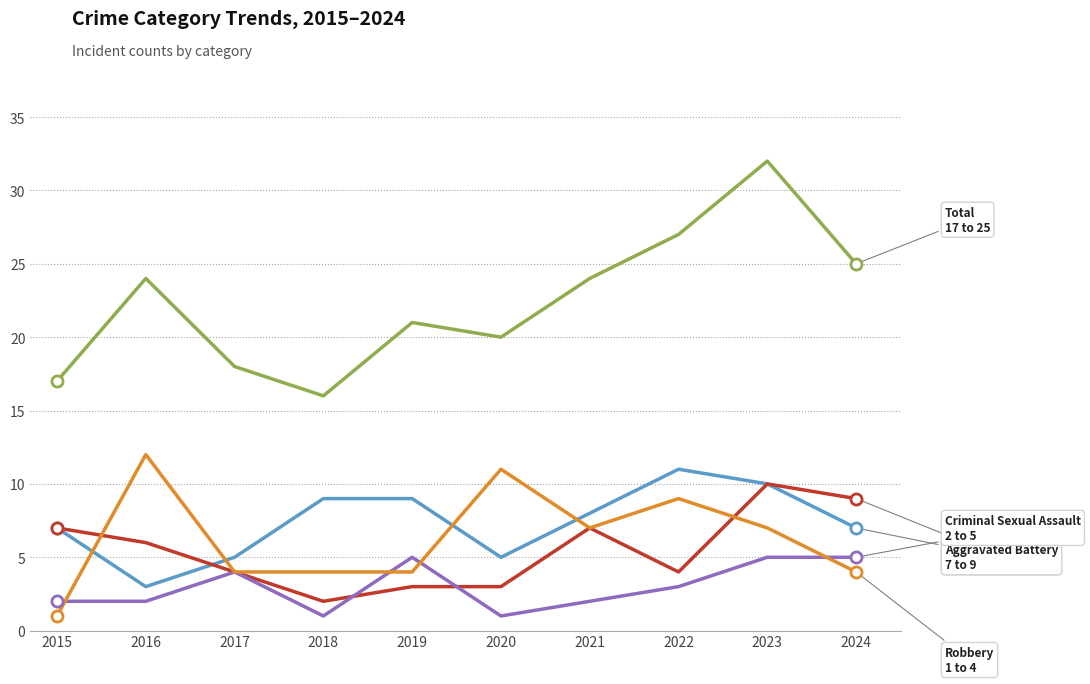

What is the spread (max minus min) of values at 2015?

16